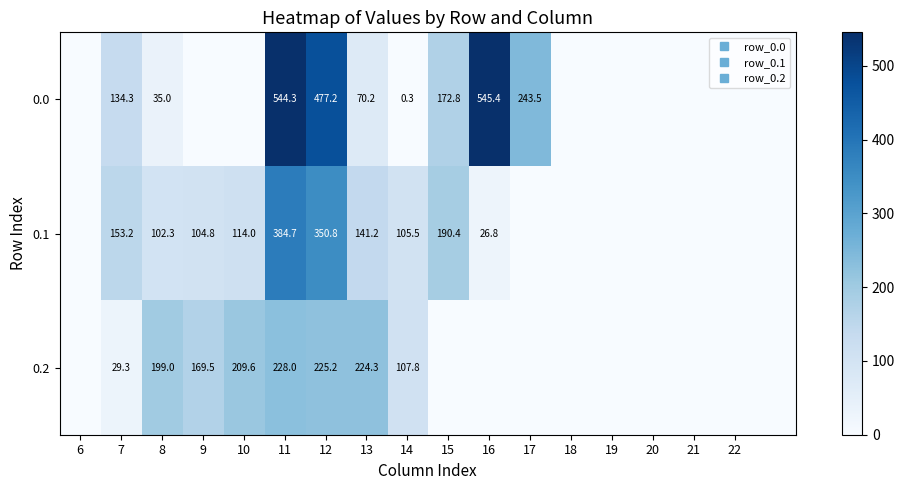

At how many categories does at least one series exceed 222?

5